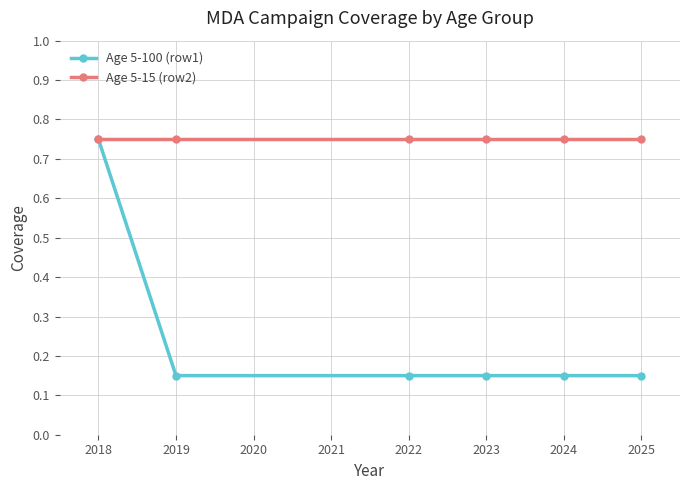

Which category has the highest value in the Age 5-100 (row1) series?

2018